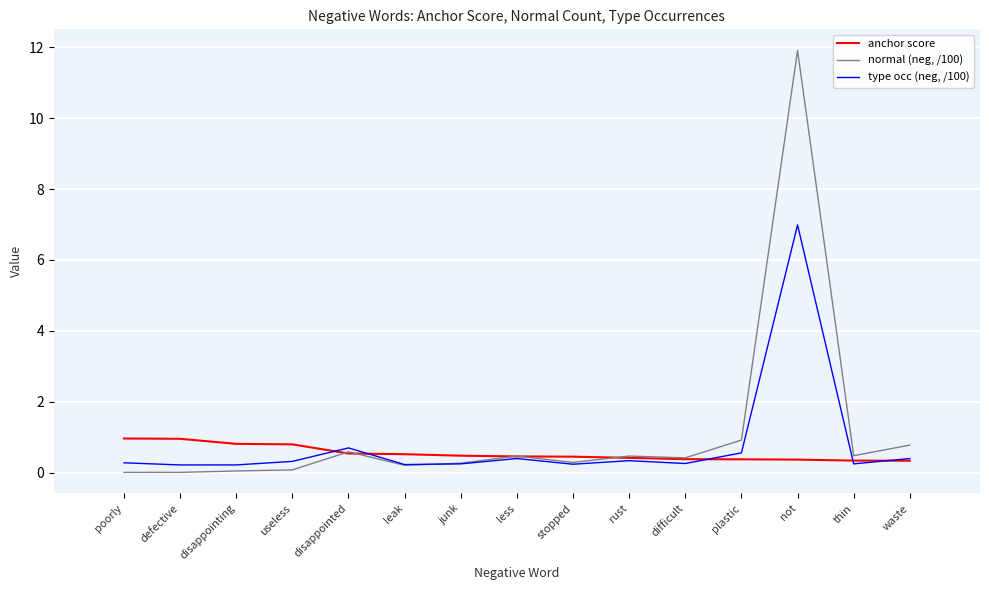

What position from the right is plastic?

4